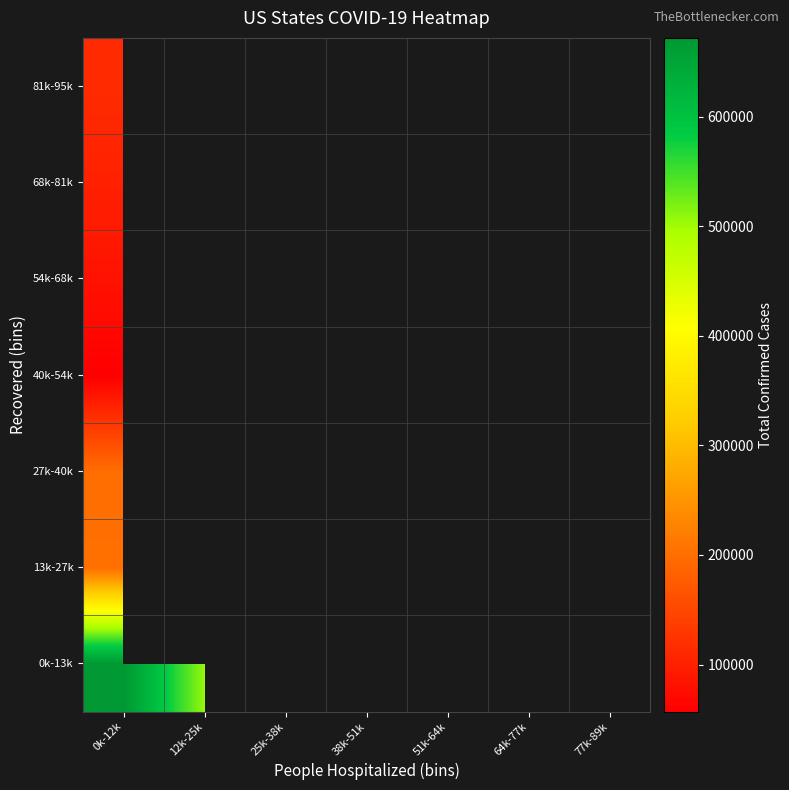

The 13k-27k series shows 201957.0 at 0k-12k. True or false?

True